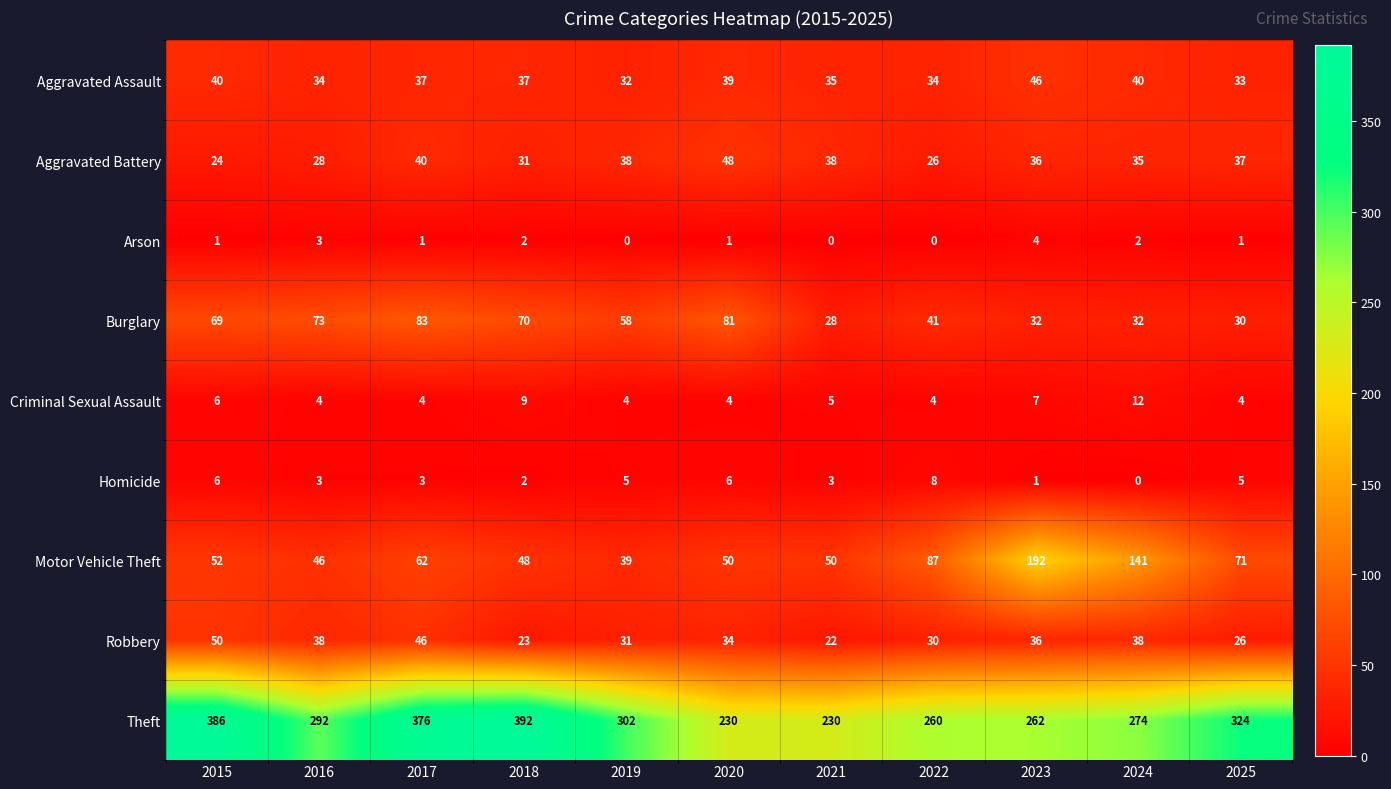

Which label corresponds to the largest value in the chart?

2018